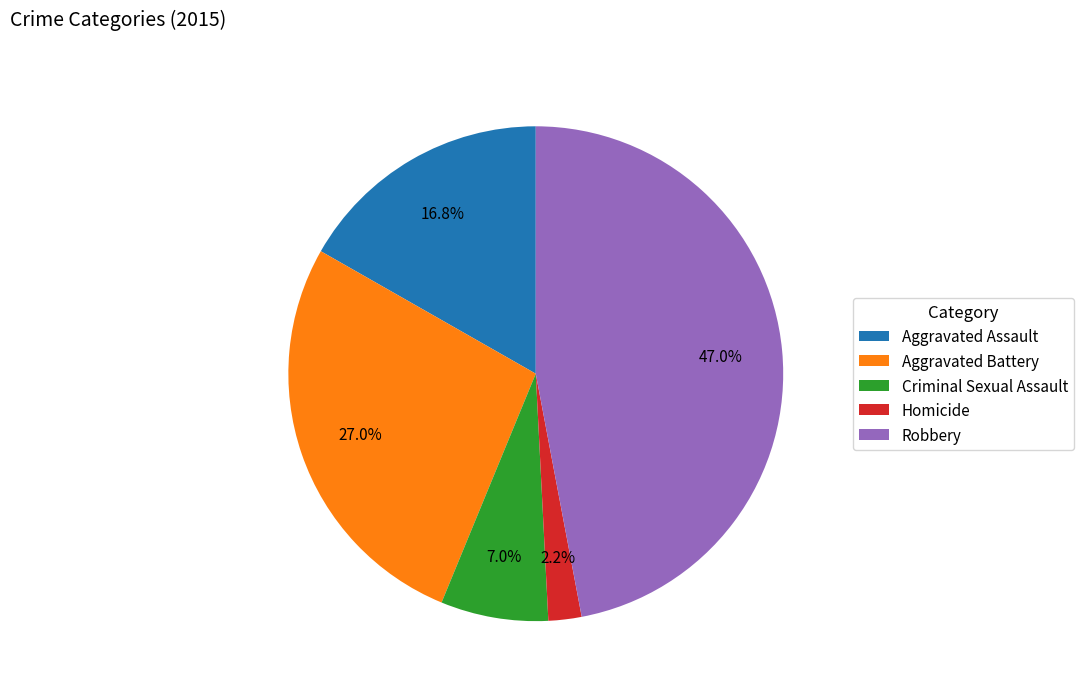

Approximately how many times larger is the value at Criminal Sexual Assault compared to Robbery?

0.1